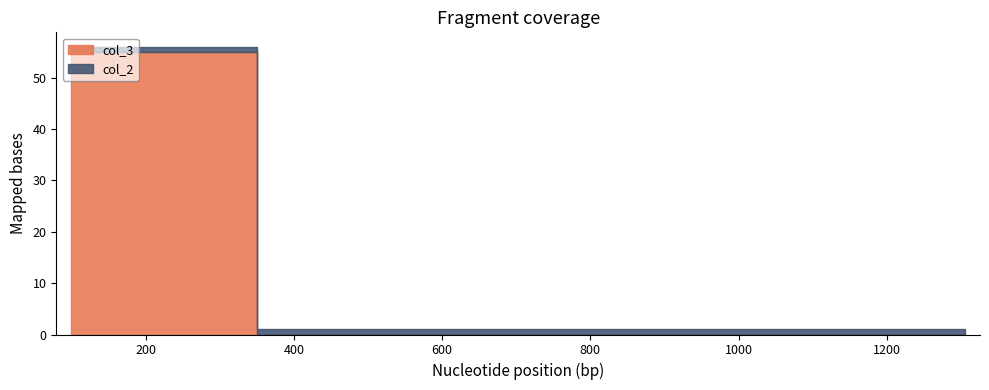

What is the value of the col_2 point at the 2nd from the left?

1